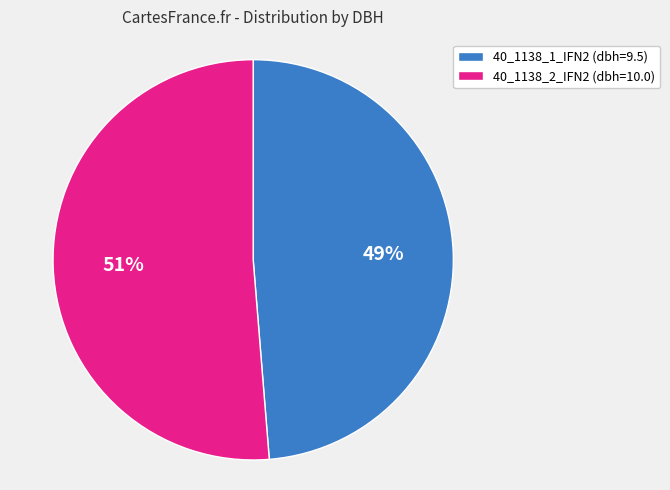

To the nearest percent, what is the average slice percentage?

50%